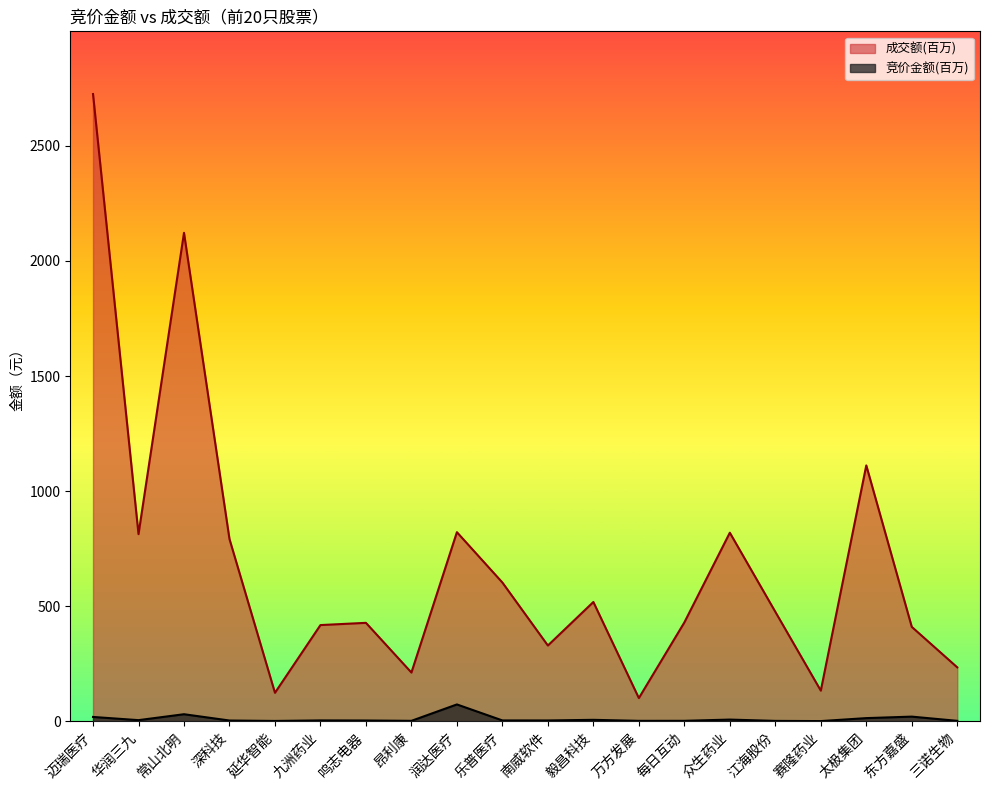

Between 鸣志电器 and 太极集团, which series saw the biggest shift?

成交额(百万)